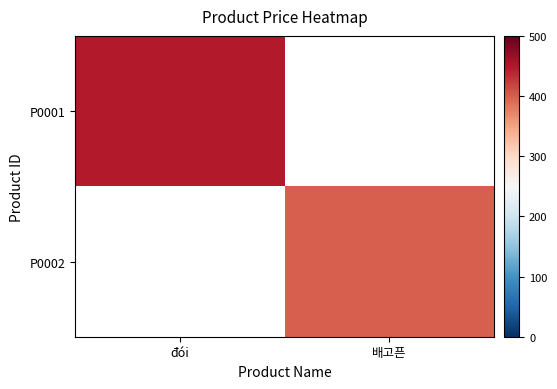

Rank the series by their average value, from highest to lowest.

P0001, P0002